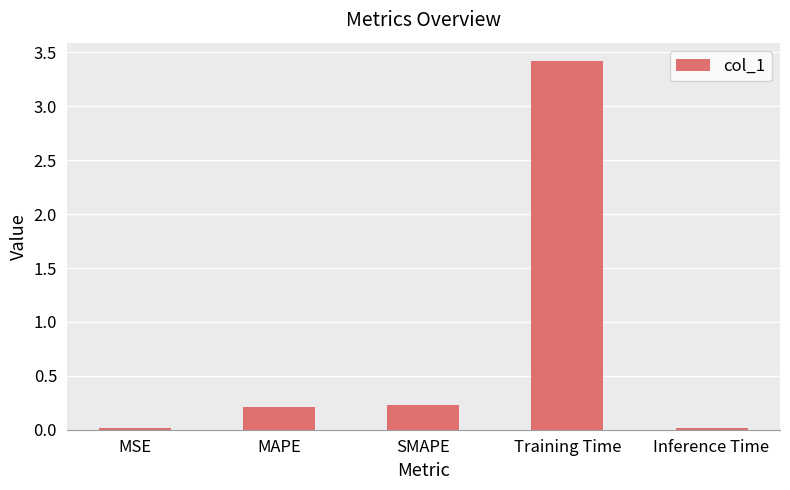

The value at Training Time is 3.4. True or false?

True